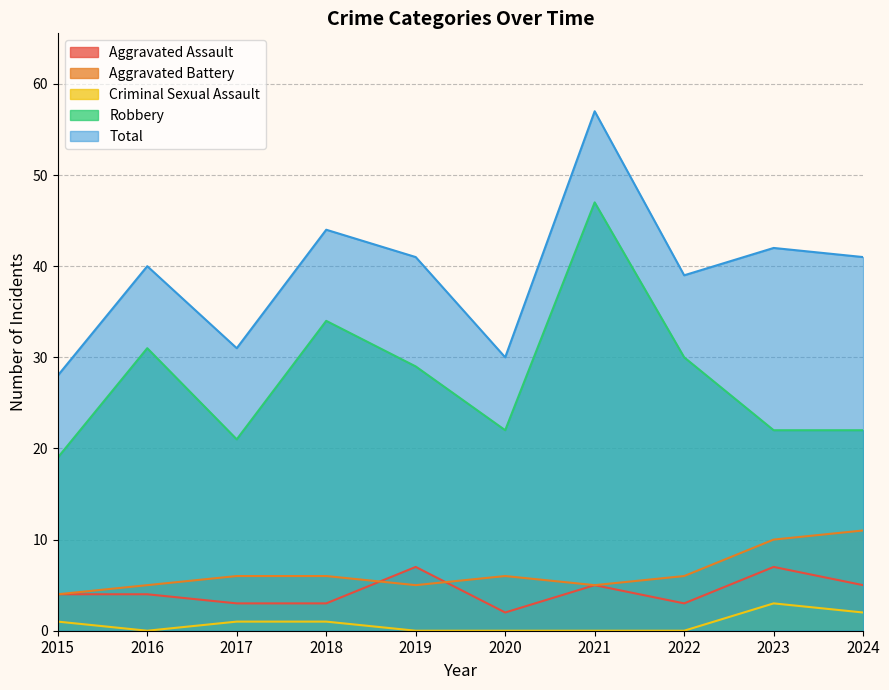

Between 2019 and 2024, which is larger?

2019